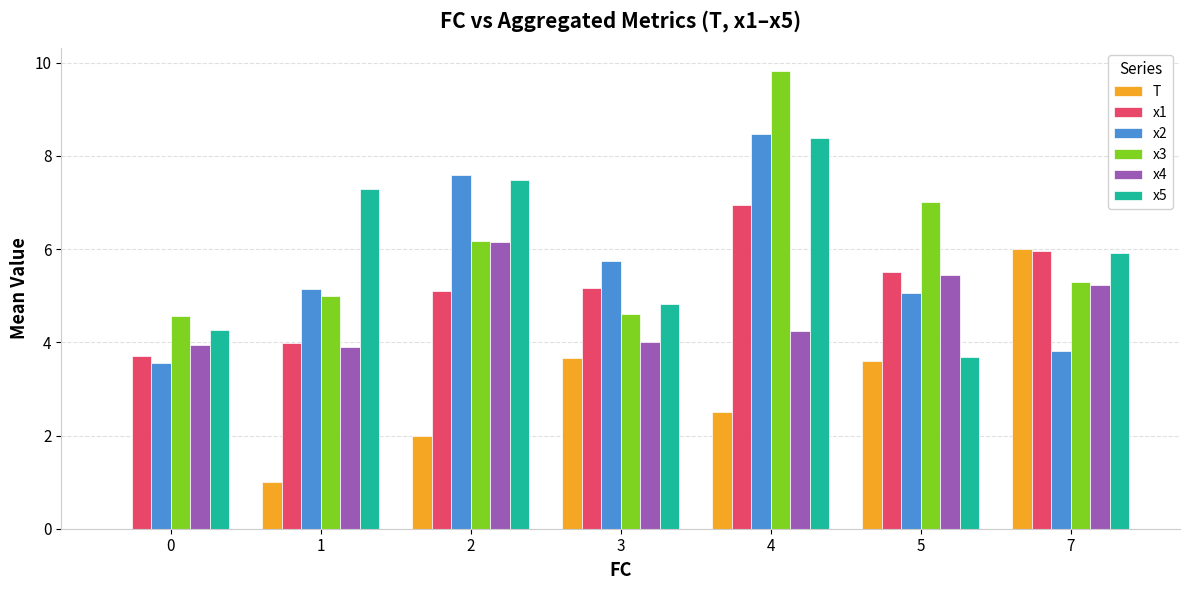

Reading right to left, transcribe all the data shown in this chart.

T: 7=6.0	5=3.6	4=2.5	3=3.7	2=2.0	1=1.0	0=0.0
x1: 7=6.0	5=5.5	4=7.0	3=5.2	2=5.1	1=4.0	0=3.7
x2: 7=3.8	5=5.1	4=8.5	3=5.7	2=7.6	1=5.1	0=3.6
x3: 7=5.3	5=7.0	4=9.8	3=4.6	2=6.2	1=5.0	0=4.6
x4: 7=5.2	5=5.5	4=4.2	3=4.0	2=6.2	1=3.9	0=4.0
x5: 7=5.9	5=3.7	4=8.4	3=4.8	2=7.5	1=7.3	0=4.3